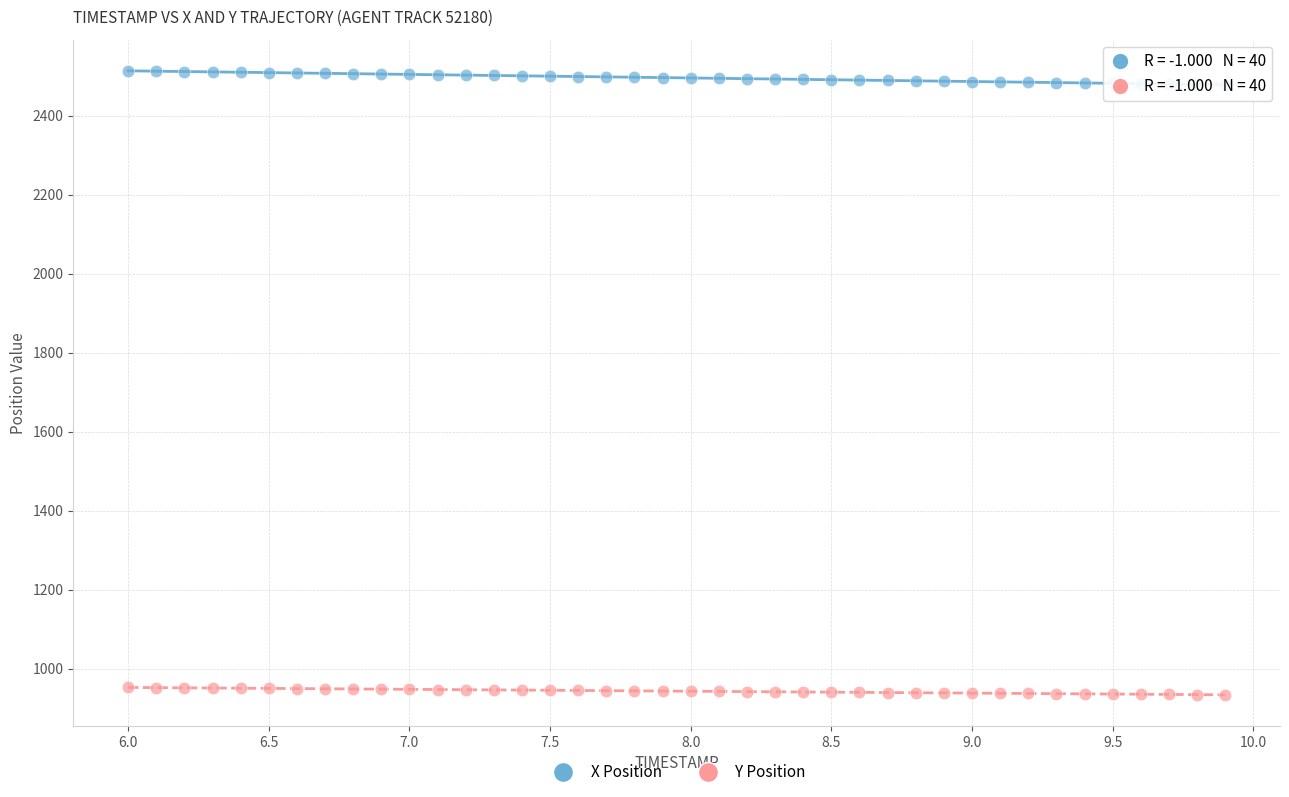

What are all the series names shown in the legend?

X Position, Y Position